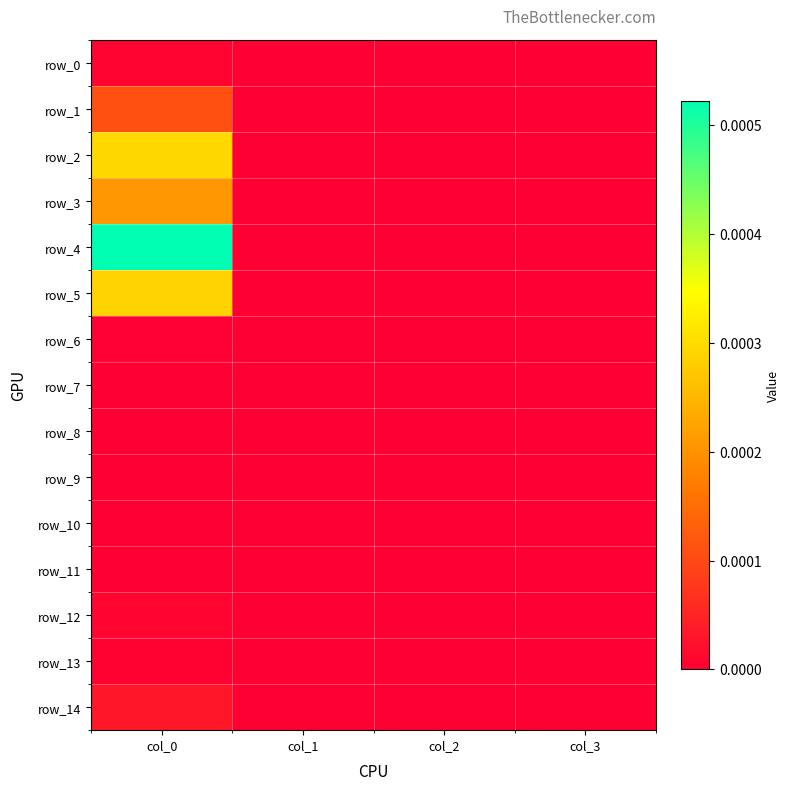

Which series has the widest spread of values?

row_4